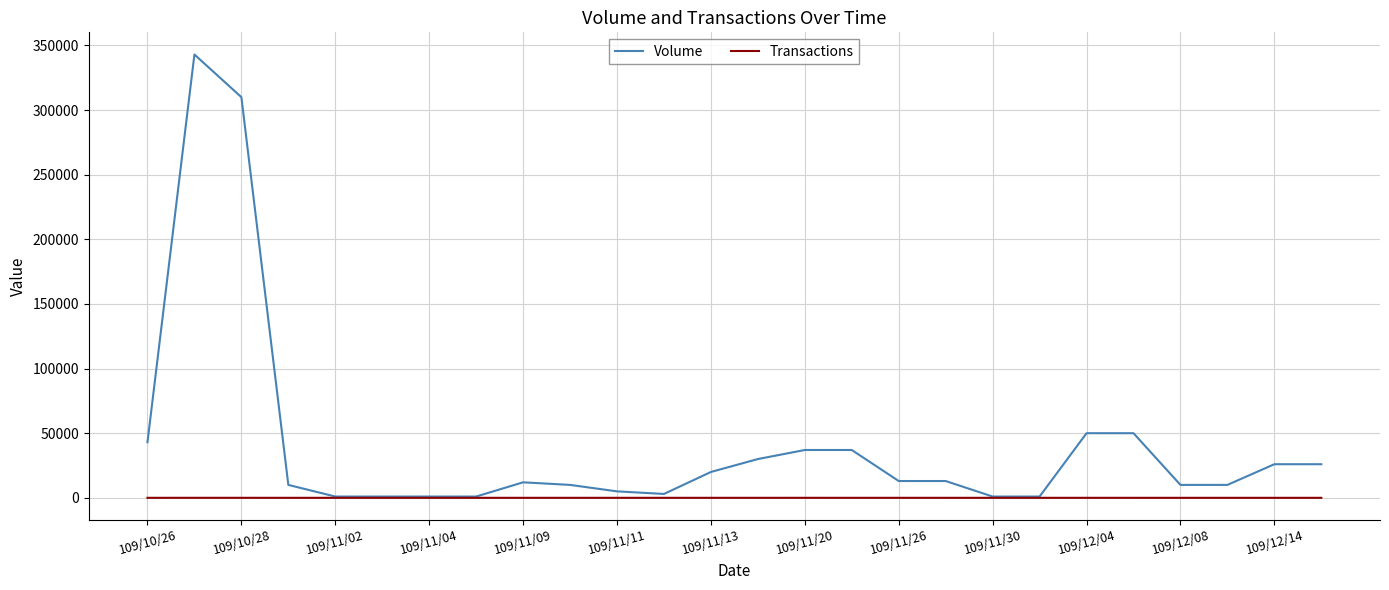

Which series has the largest total across all categories?

Volume